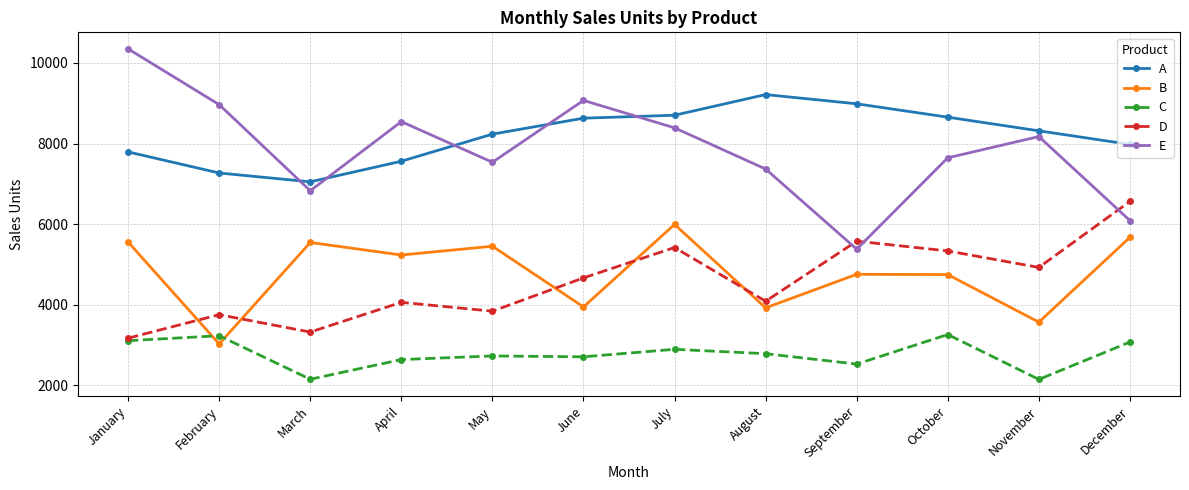

Does the chart have visible grid lines?

Yes